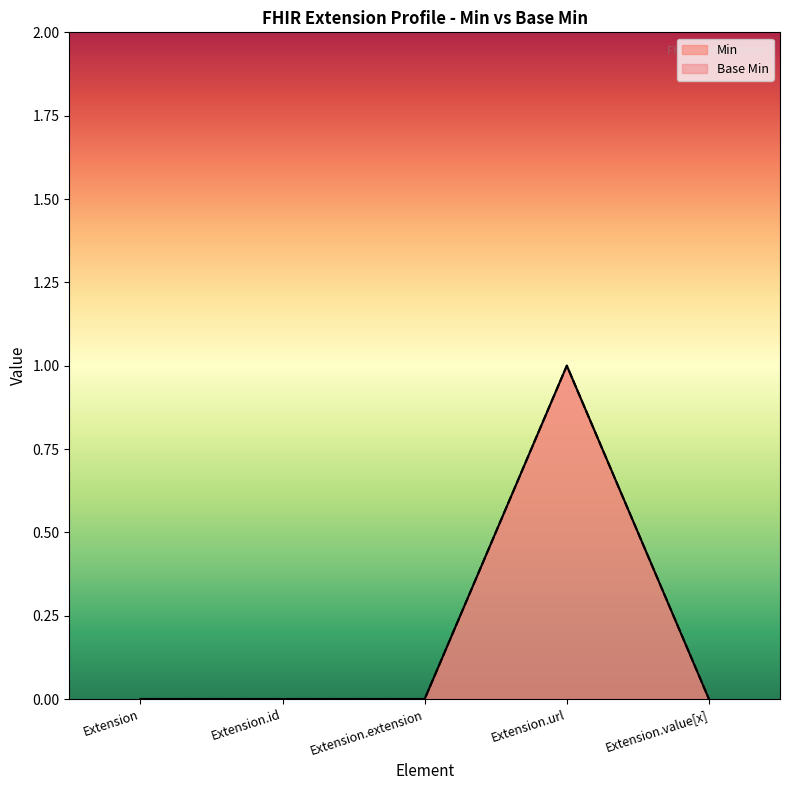

True or false: Min and Base Min cross at least once.

False